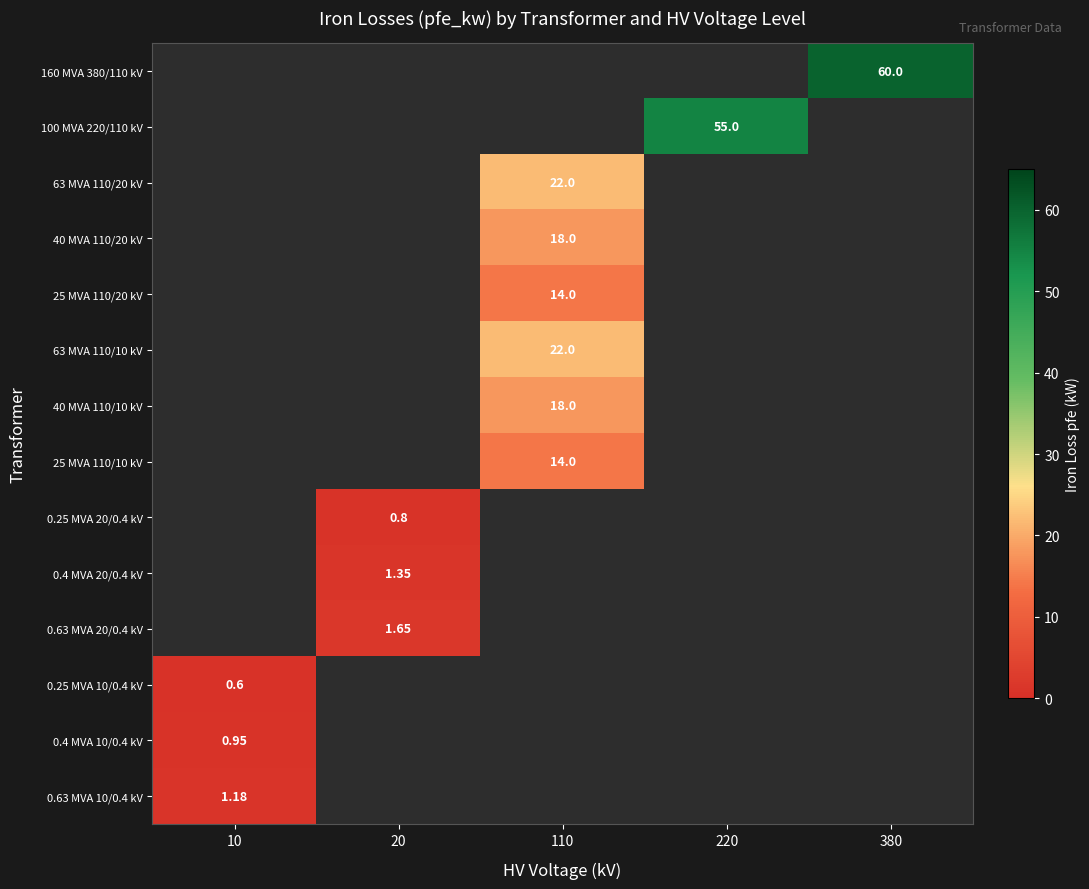

Which category has the lowest value in the 63 MVA 110/20 kV series?

10